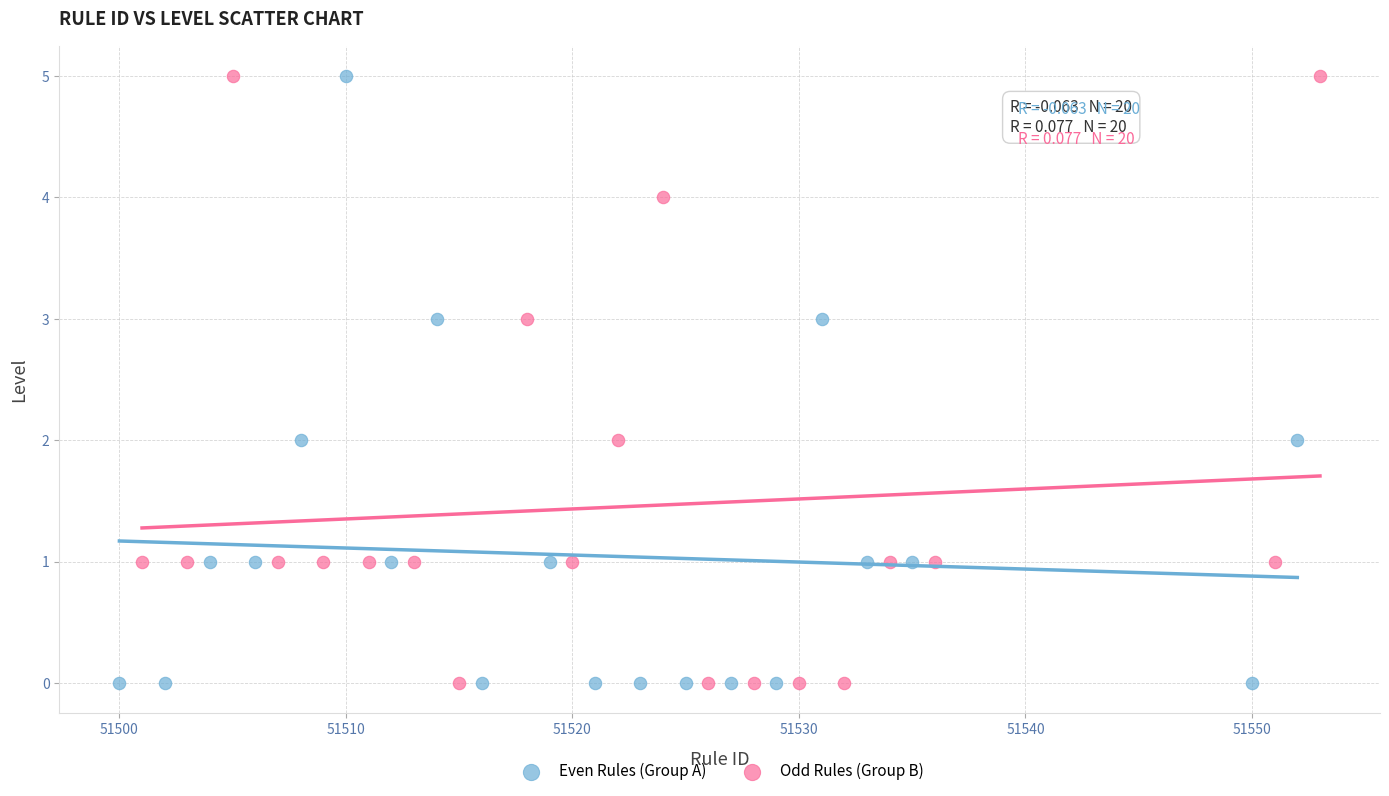

What are all the series names shown in the legend?

Even Rules (Group A), Odd Rules (Group B)